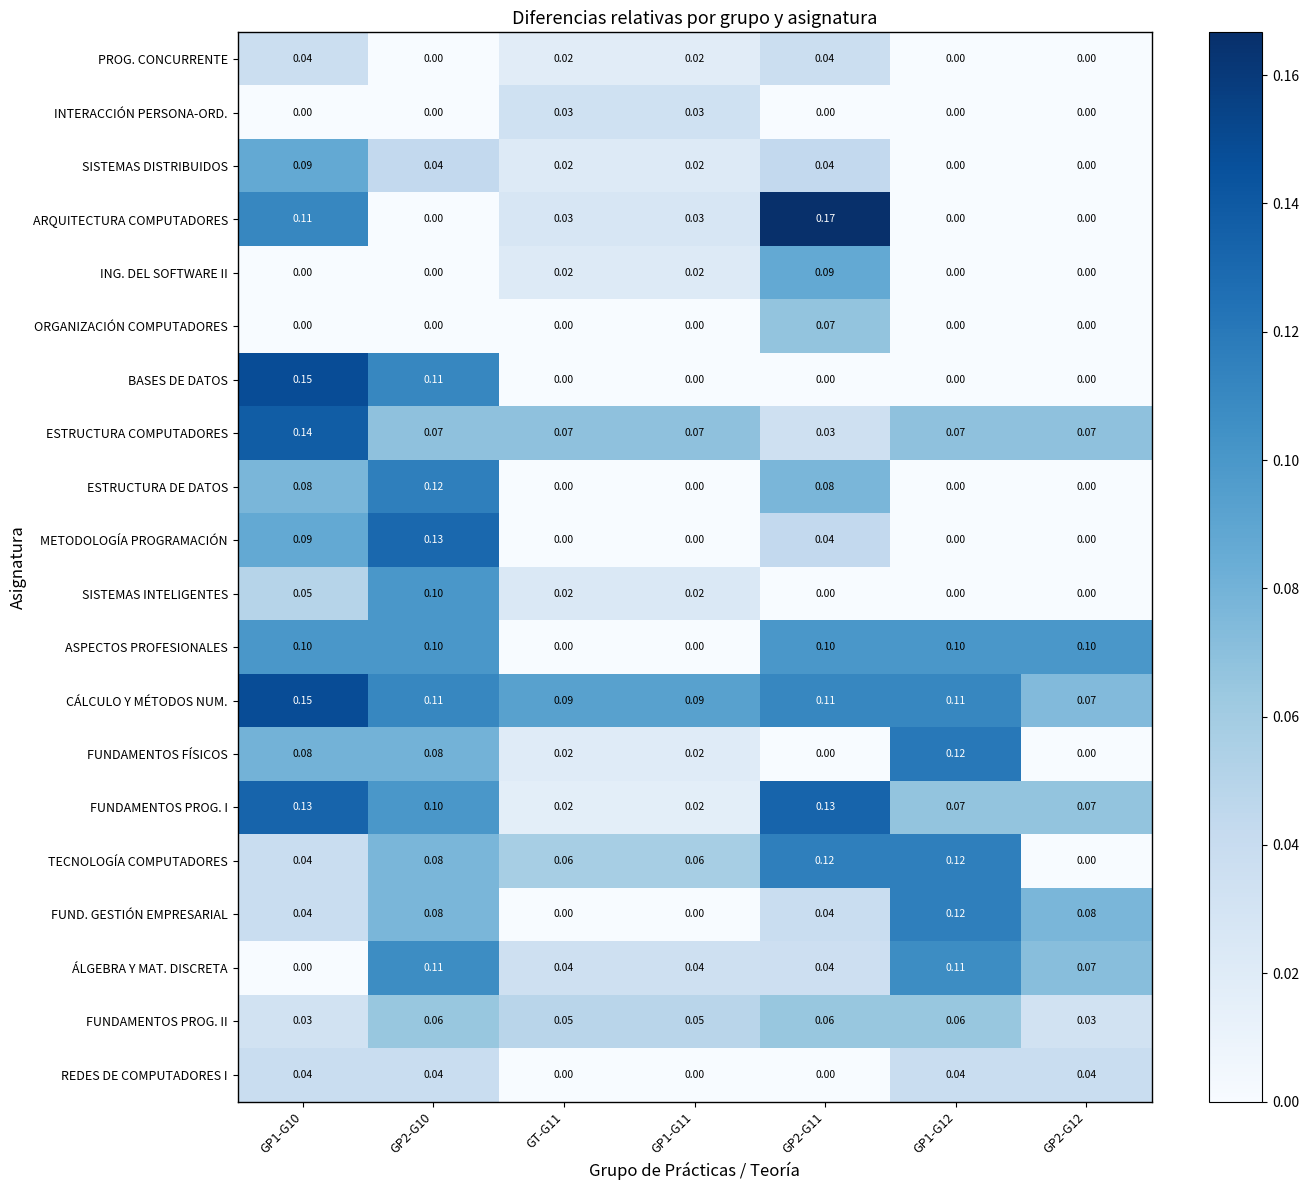

Which series has the largest range (max minus min)?

ARQUITECTURA COMPUTADORES